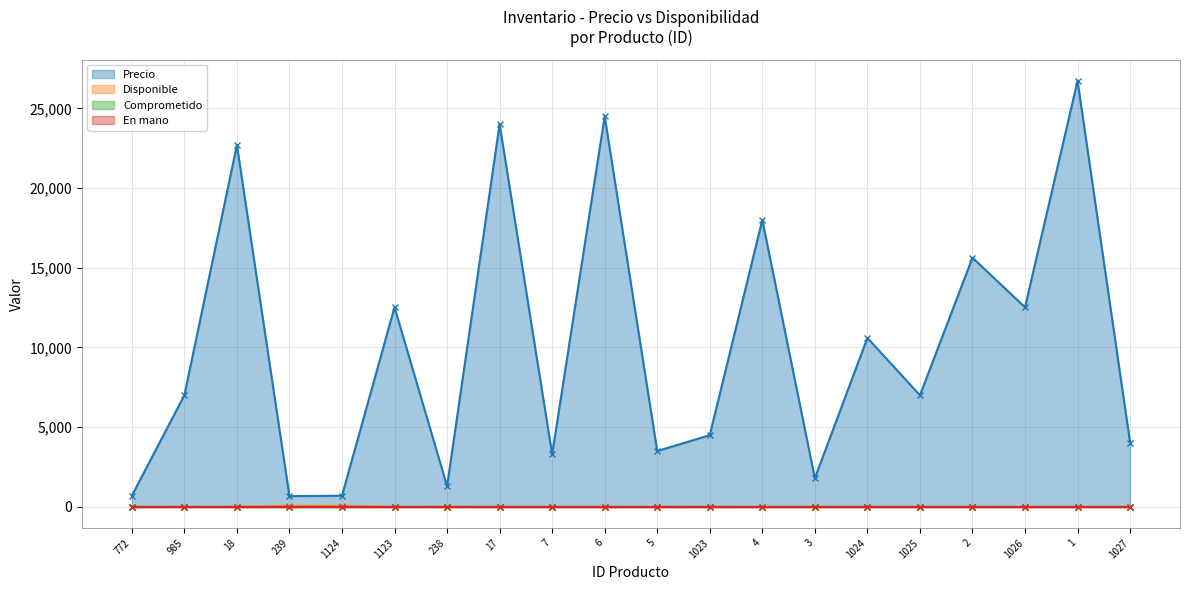

How many interior local peaks does the Precio series have?

8